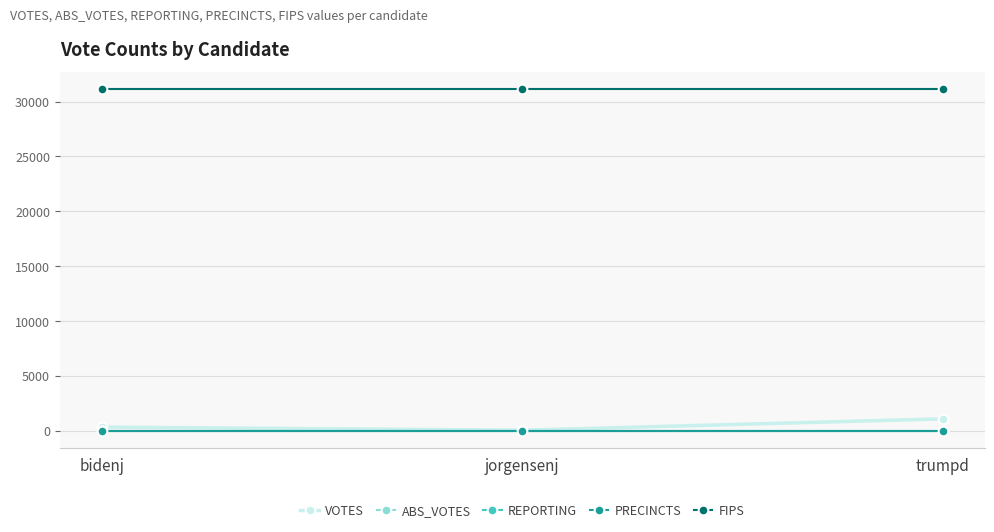

The VOTES series shows 58 at jorgensenj. True or false?

False